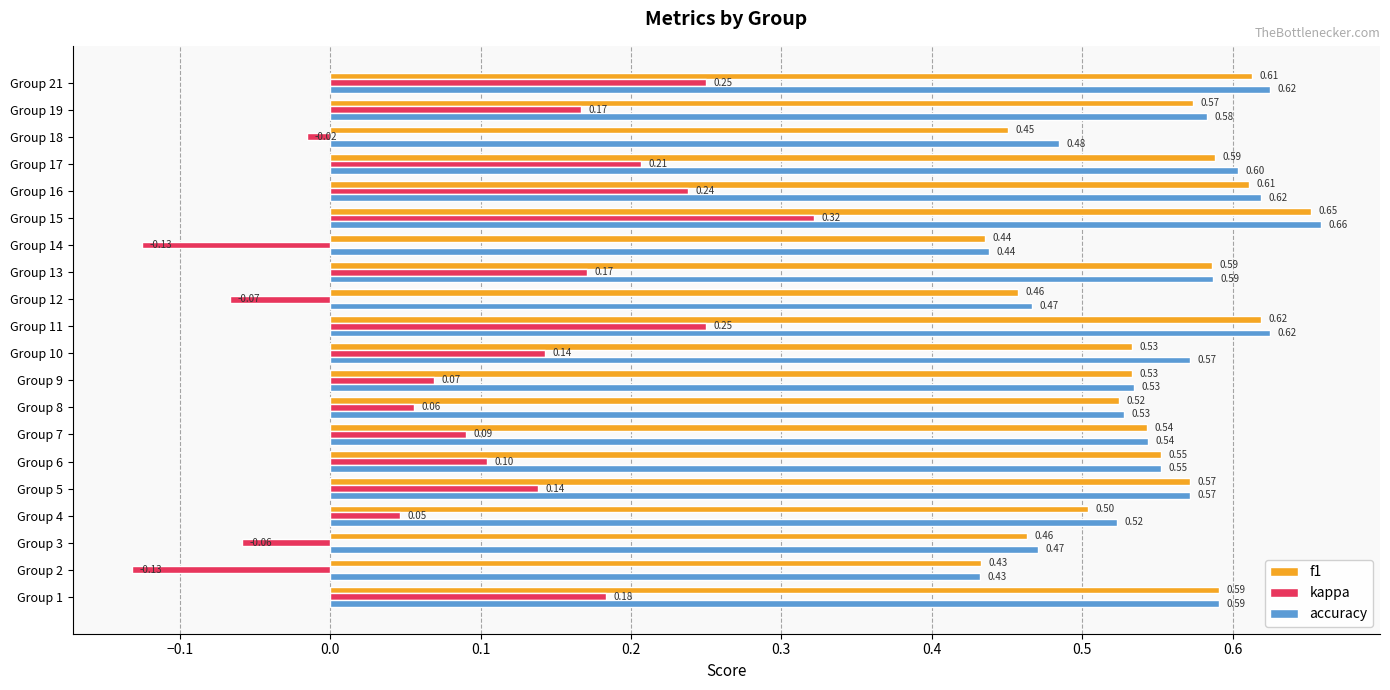

Where is kappa nearest to the value 0?

Group 18